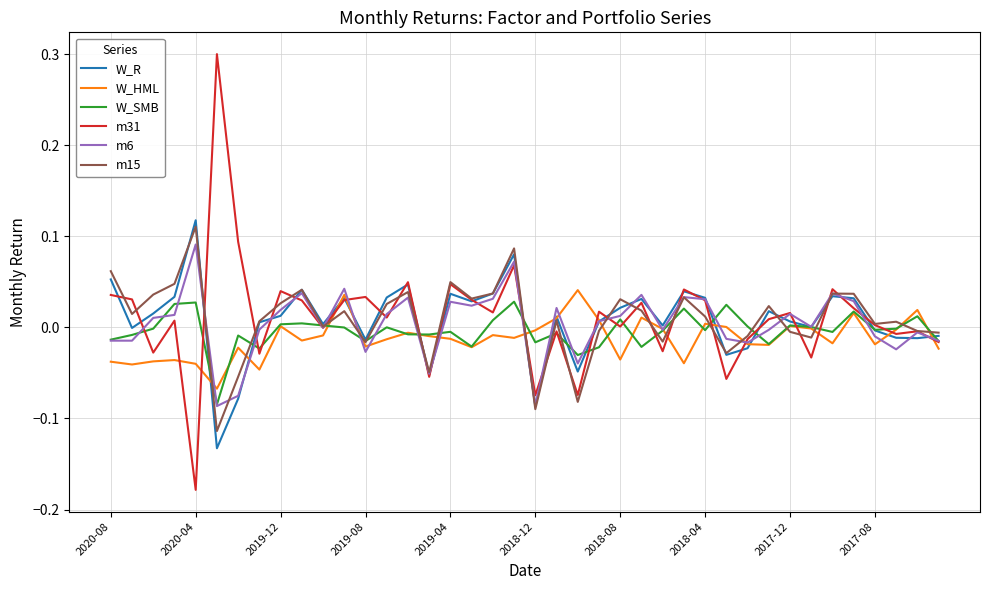

What is the maximum value shown in the chart?

0.3